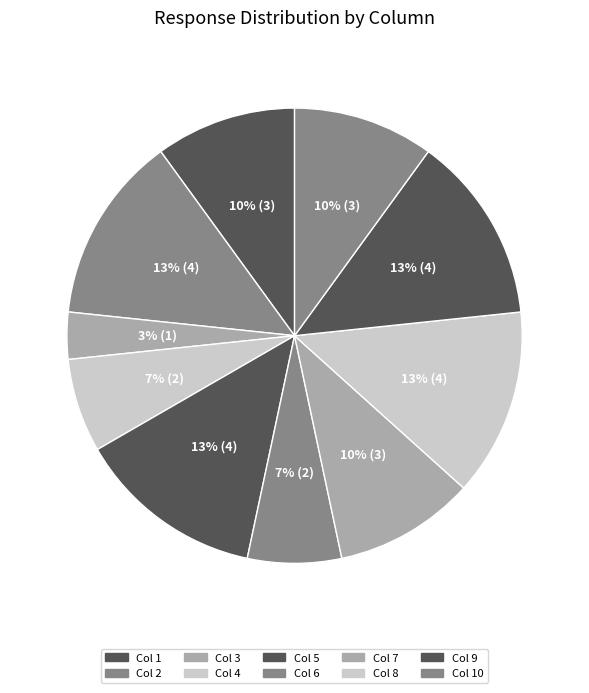

Which category has the biggest portion of the pie?

2